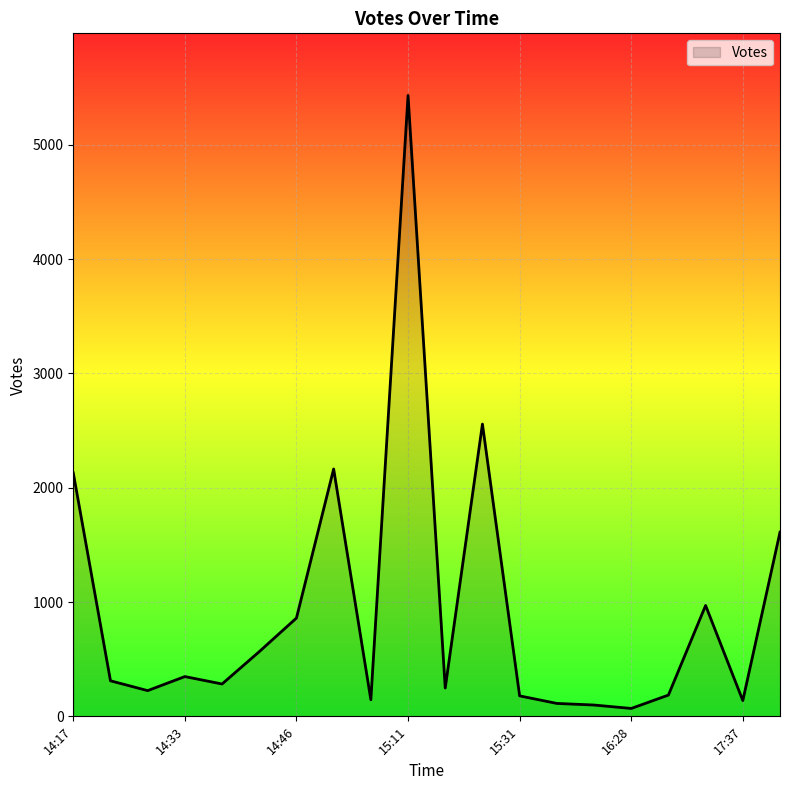

What is the difference between the maximum and minimum values?

5363